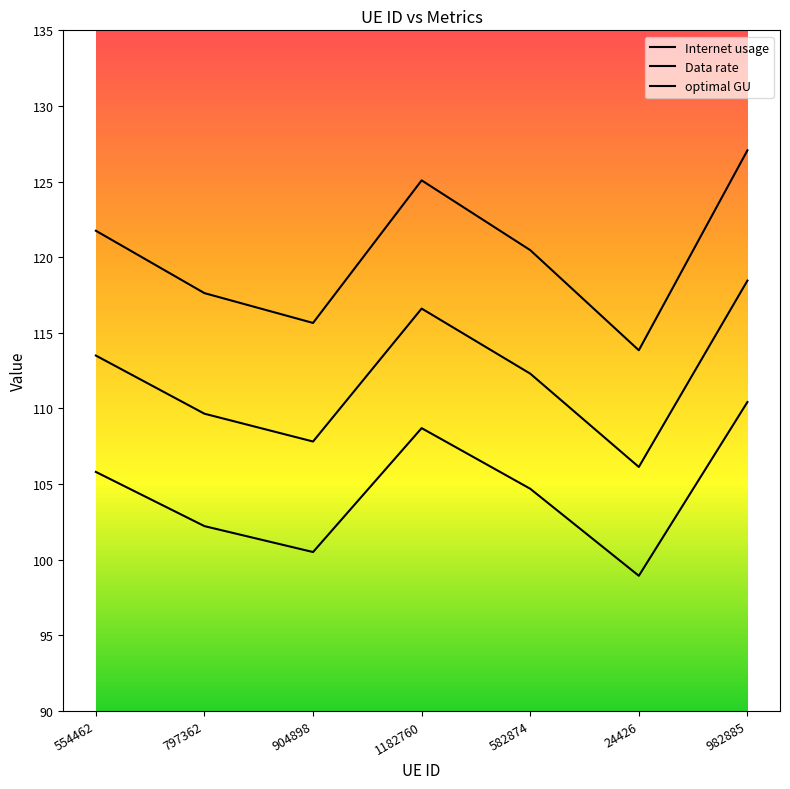

How many lines are shown in the chart?

3